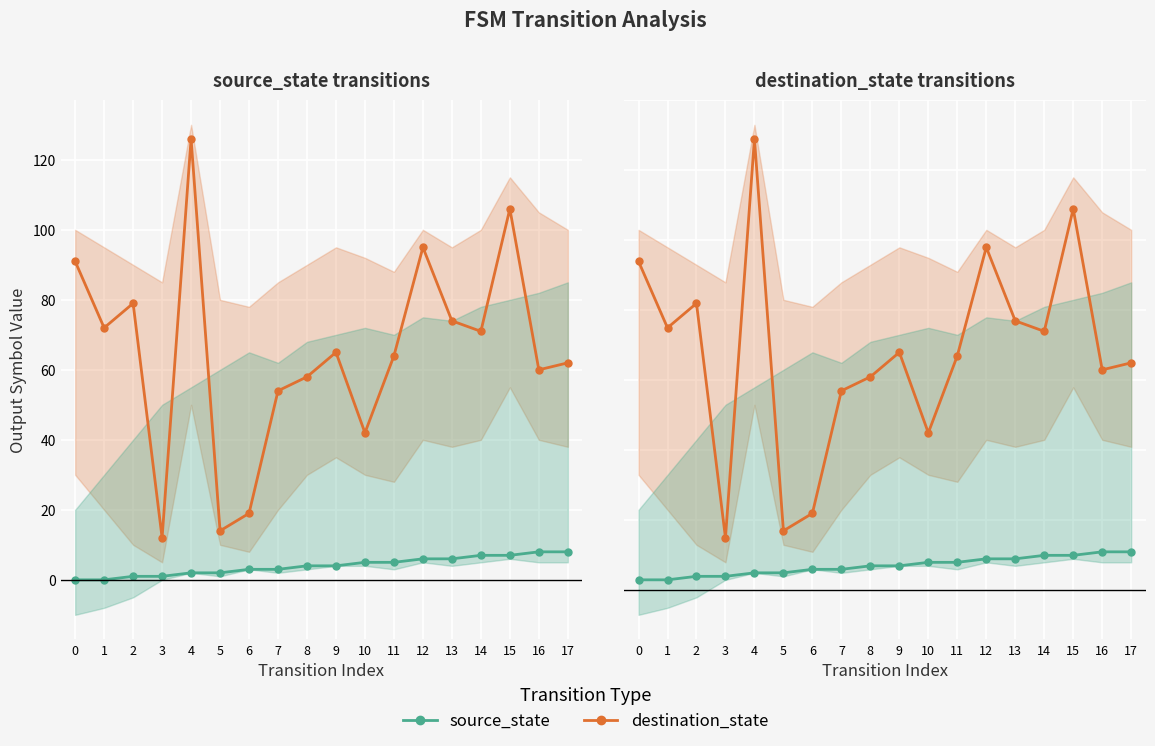

The value of source_state at 9 is 9. True or false?

False